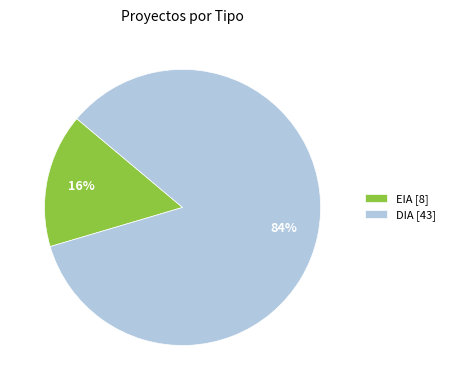

Does any single category account for the majority?

Yes